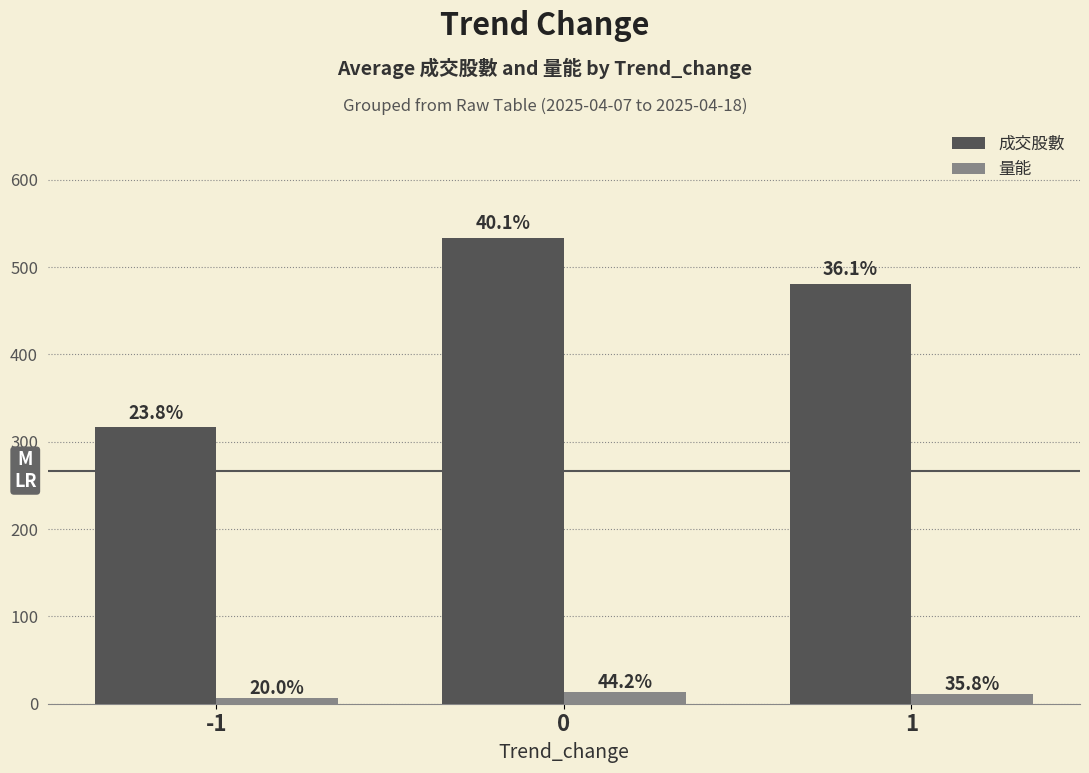

How many groups of bars are there?

3